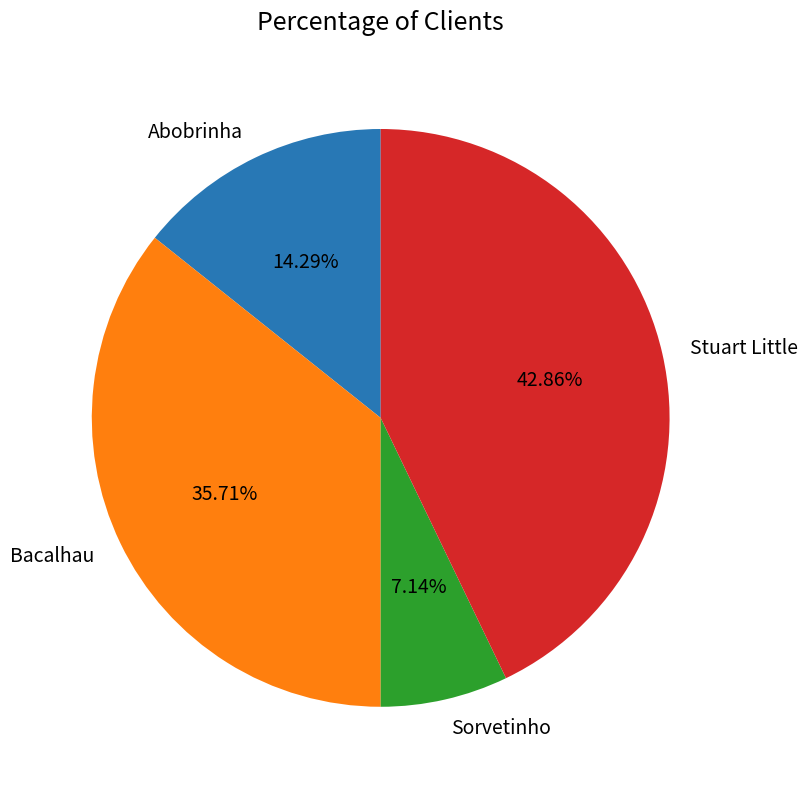

Is there a majority slice in this chart?

No